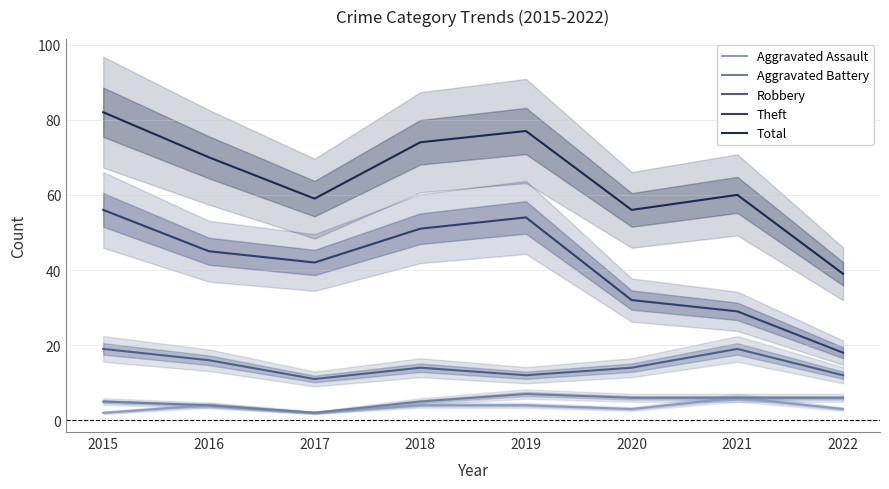

At how many categories does at least one series exceed 68?

4